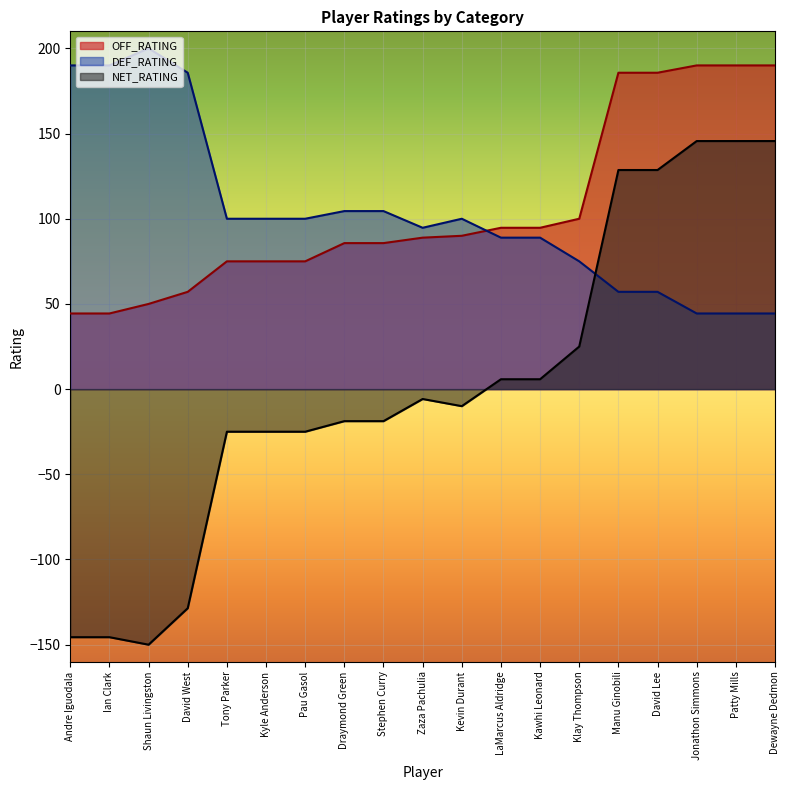

What value does the OFF_RATING series have at Klay Thompson?

100.0